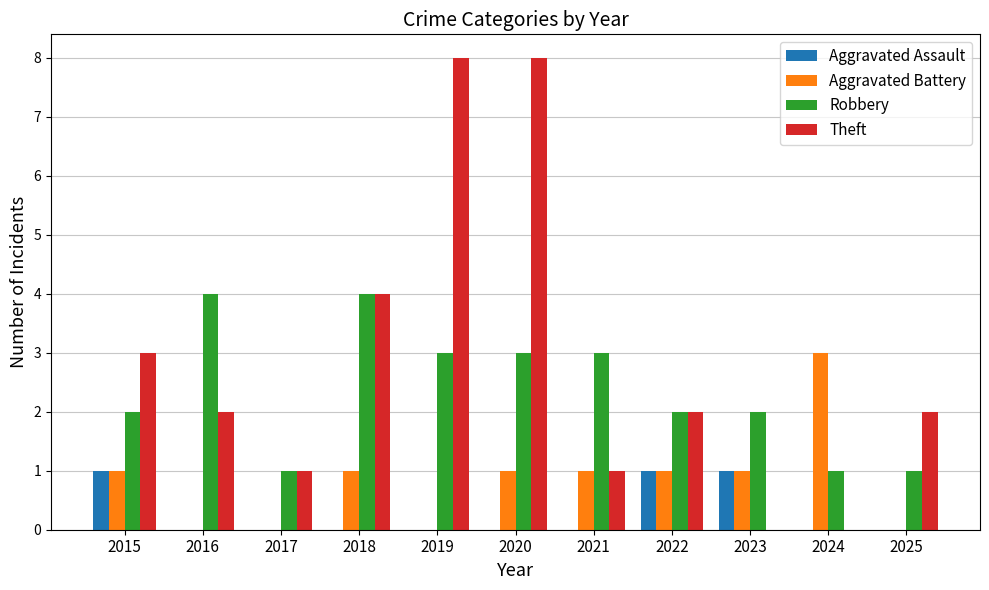

At which category is the sum across all series the highest?

2020